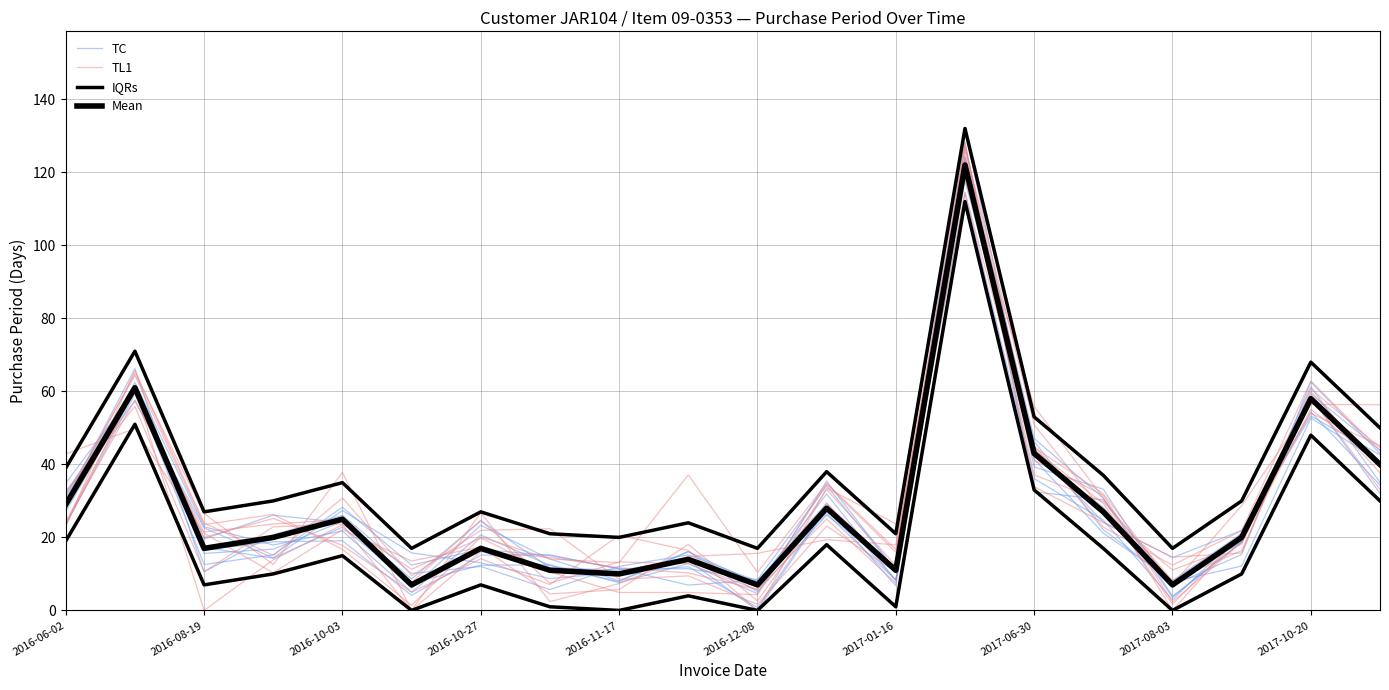

How many interior local peaks does the Mean series have?

7